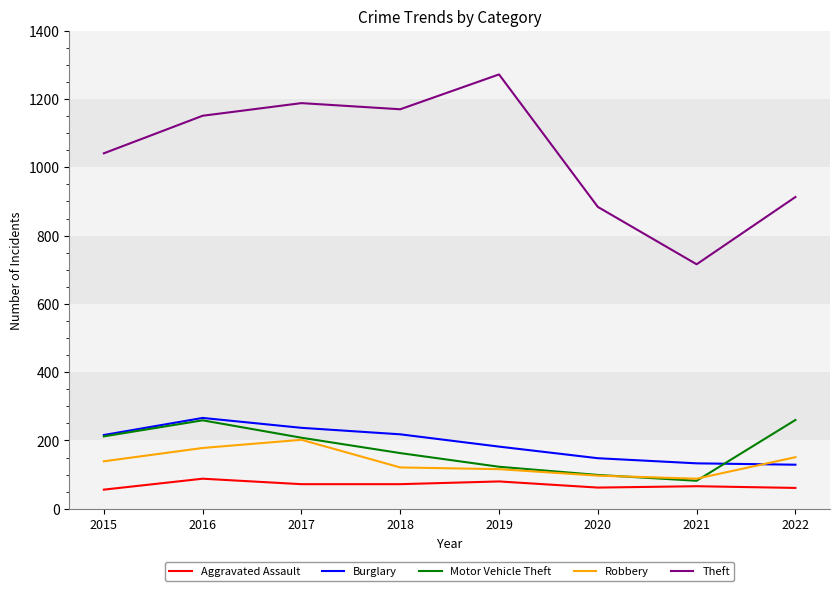

At which category does Theft reach its first local peak?

2017